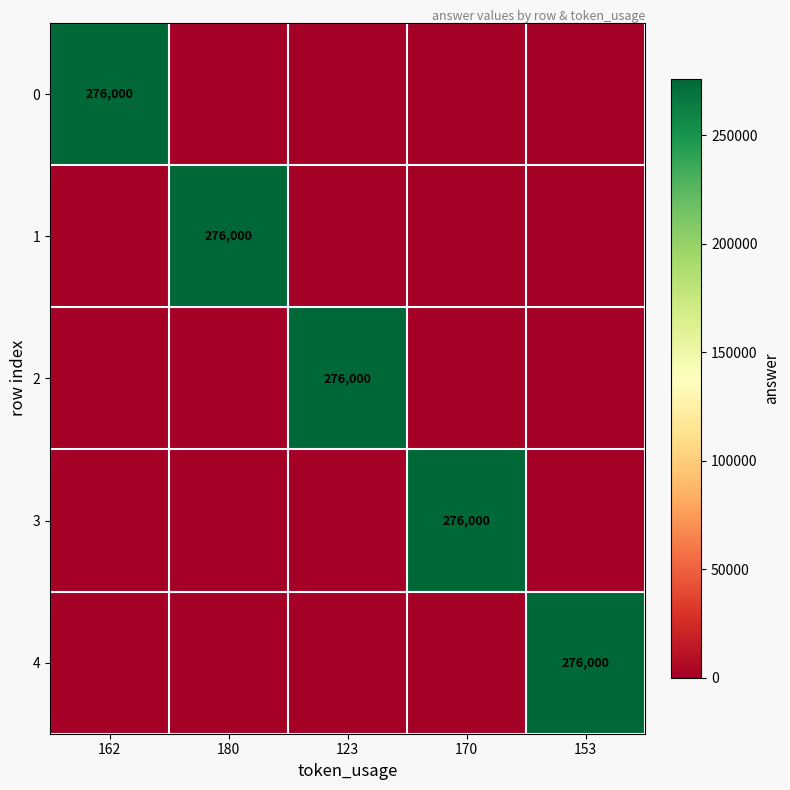

Is it true that 0 equals 276000 at 162?

True